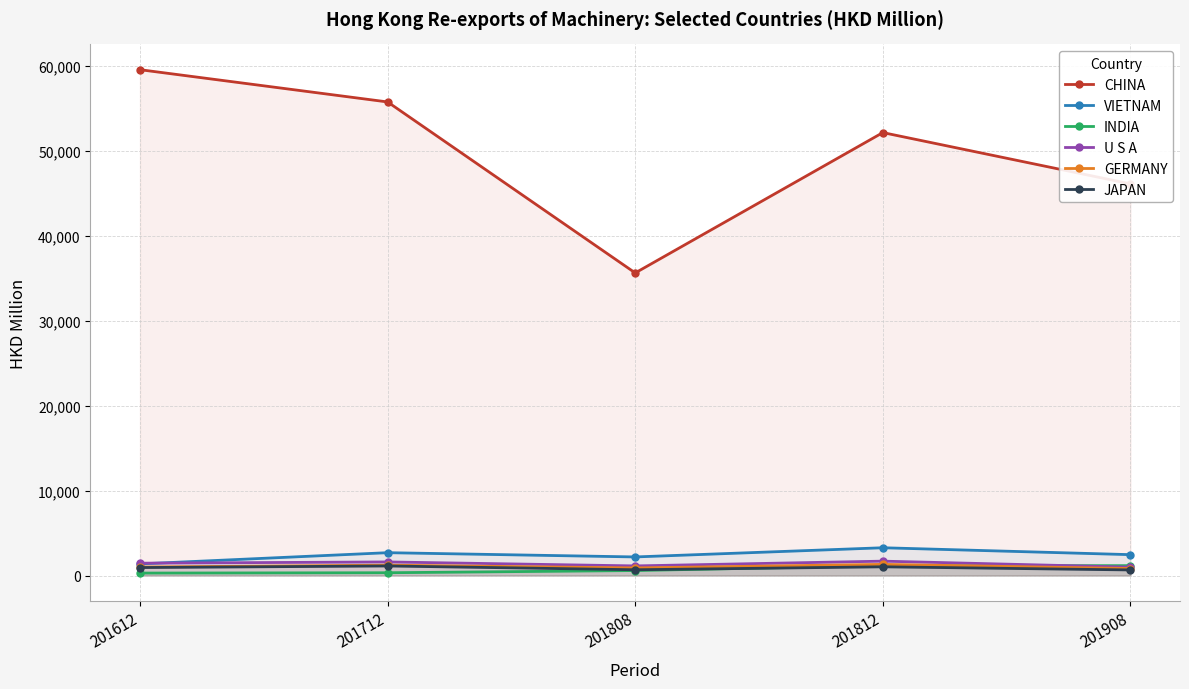

Which category has the lowest value across all series?

201612